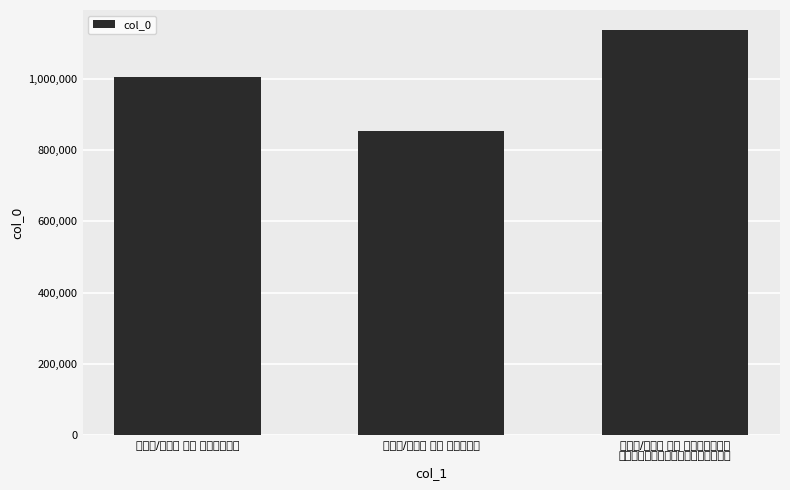

At which category does the chart reach its minimum across all series?

酹江月/念奴娇 其四 戊戍寿老父